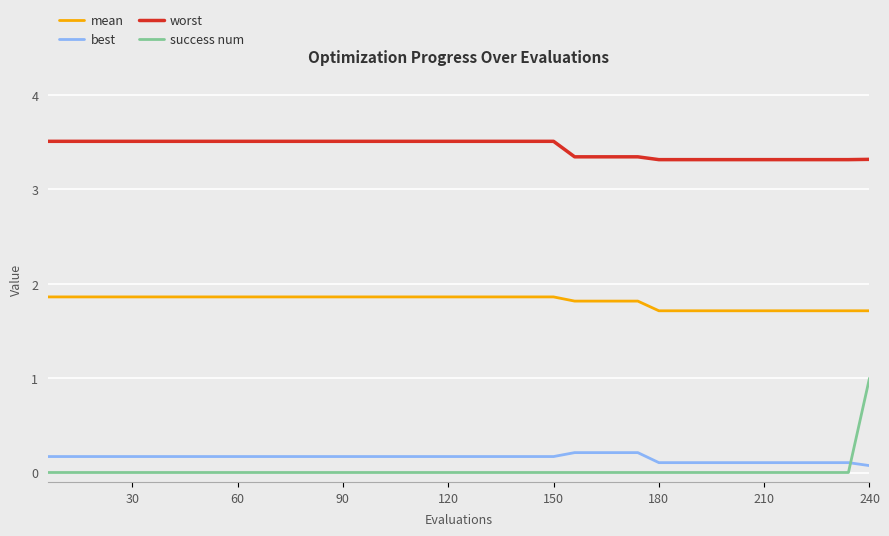

Which series has the largest total across all categories?

worst